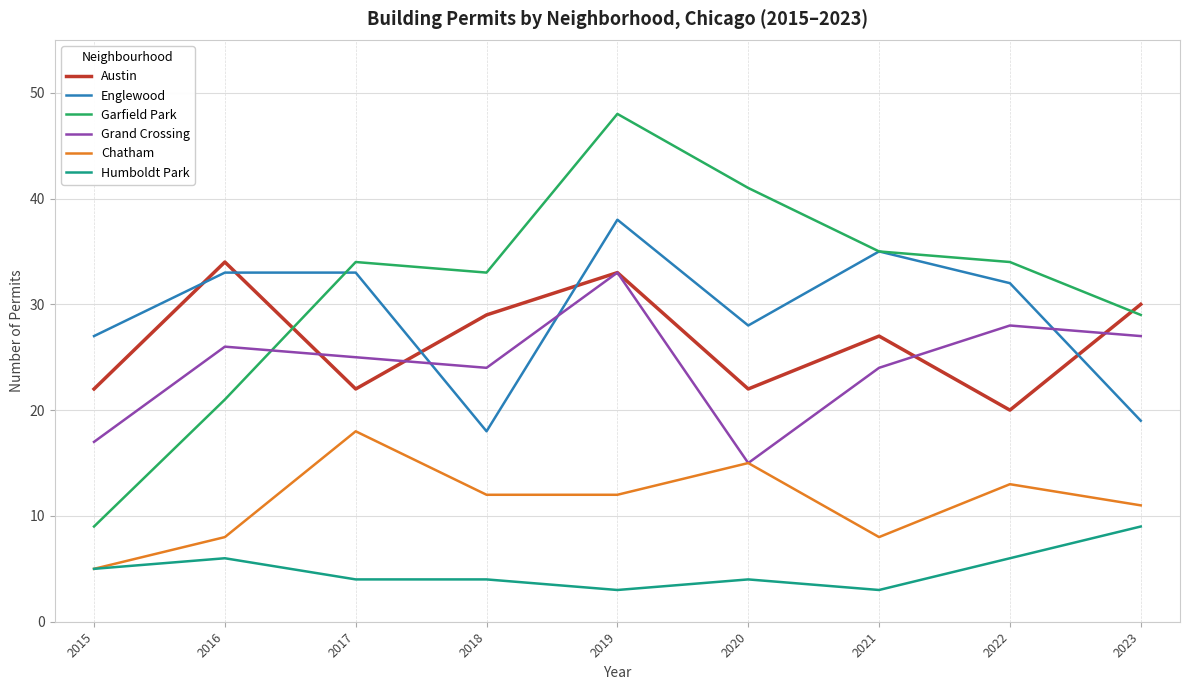

What is the maximum value for Englewood?

38